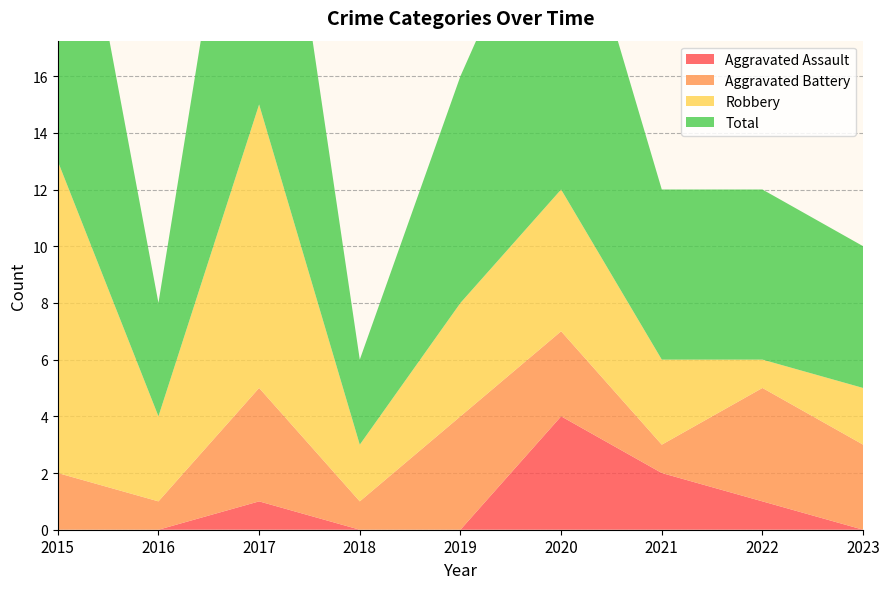

Reading right to left, what are all the values shown in this chart?

Aggravated Assault: 2023=0	2022=1	2021=2	2020=4	2019=0	2018=0	2017=1	2016=0	2015=0
Aggravated Battery: 2023=3	2022=4	2021=1	2020=3	2019=4	2018=1	2017=4	2016=1	2015=2
Robbery: 2023=2	2022=1	2021=3	2020=5	2019=4	2018=2	2017=10	2016=3	2015=11
Total: 2023=5	2022=6	2021=6	2020=12	2019=8	2018=3	2017=15	2016=4	2015=14